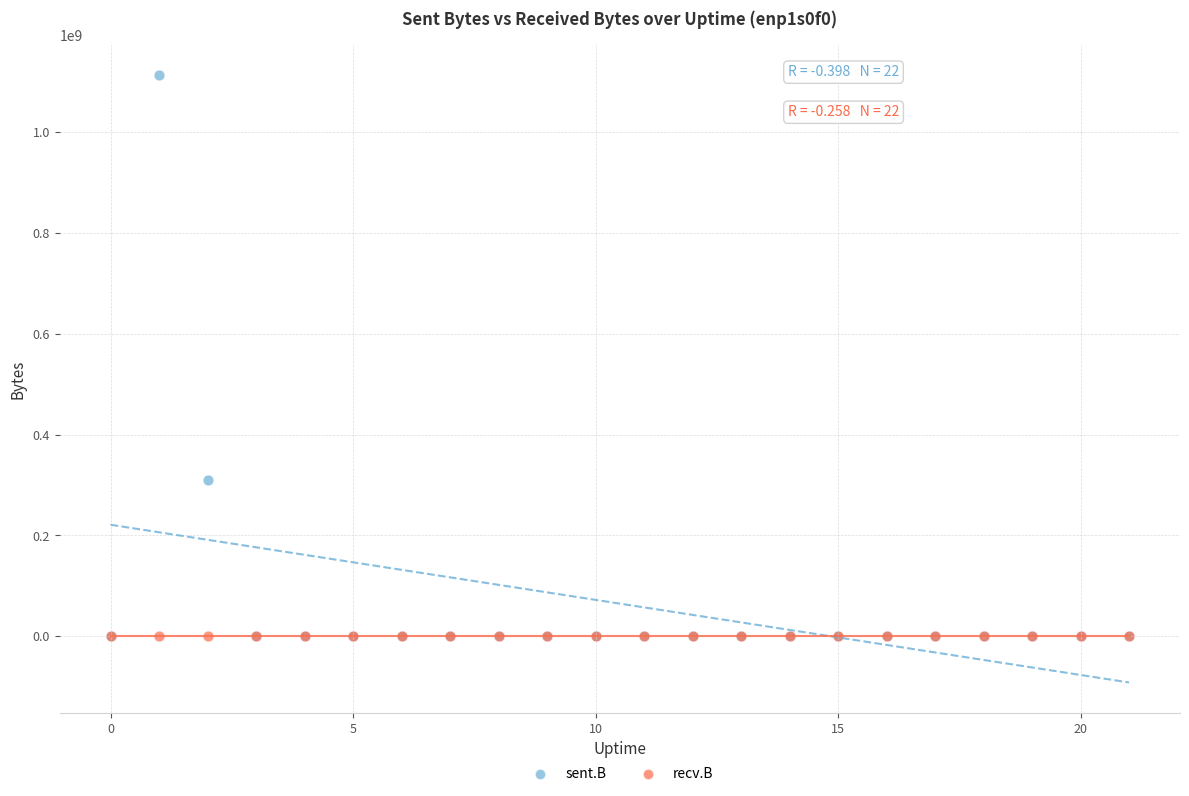

Across all series, what Y value is closest to 556349417?

308972302